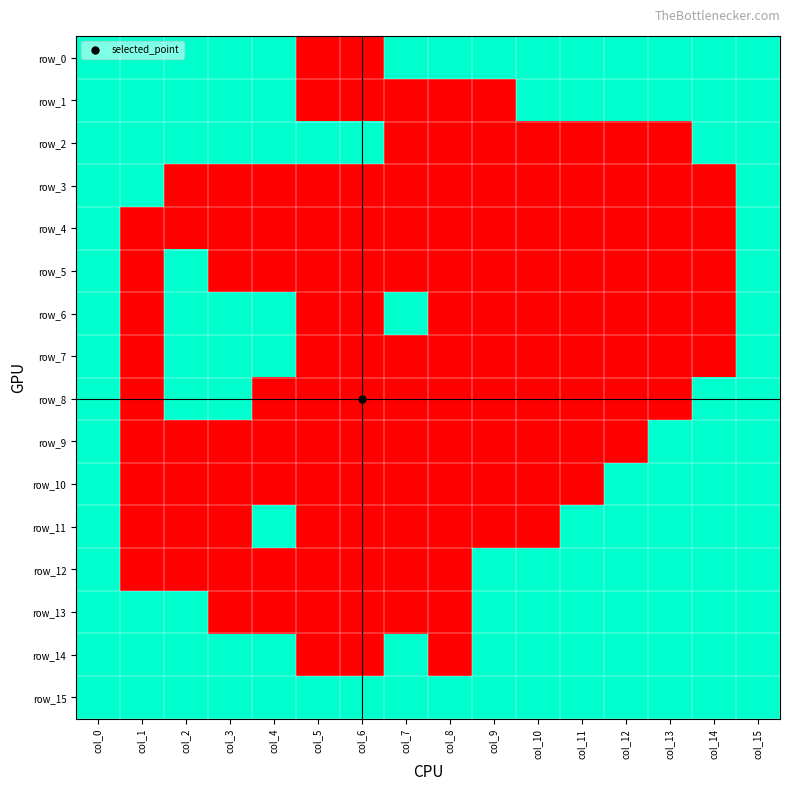

Reading left to right, extract all data points from this chart.

row_0: col_0=1	col_1=1	col_2=1	col_3=1	col_4=1	col_5=0	col_6=0	col_7=1	col_8=1	col_9=1	col_10=1	col_11=1	col_12=1	col_13=1	col_14=1	col_15=1
row_1: col_0=1	col_1=1	col_2=1	col_3=1	col_4=1	col_5=0	col_6=0	col_7=0	col_8=0	col_9=0	col_10=1	col_11=1	col_12=1	col_13=1	col_14=1	col_15=1
row_2: col_0=1	col_1=1	col_2=1	col_3=1	col_4=1	col_5=1	col_6=1	col_7=0	col_8=0	col_9=0	col_10=0	col_11=0	col_12=0	col_13=0	col_14=1	col_15=1
row_3: col_0=1	col_1=1	col_2=0	col_3=0	col_4=0	col_5=0	col_6=0	col_7=0	col_8=0	col_9=0	col_10=0	col_11=0	col_12=0	col_13=0	col_14=0	col_15=1
row_4: col_0=1	col_1=0	col_2=0	col_3=0	col_4=0	col_5=0	col_6=0	col_7=0	col_8=0	col_9=0	col_10=0	col_11=0	col_12=0	col_13=0	col_14=0	col_15=1
row_5: col_0=1	col_1=0	col_2=1	col_3=0	col_4=0	col_5=0	col_6=0	col_7=0	col_8=0	col_9=0	col_10=0	col_11=0	col_12=0	col_13=0	col_14=0	col_15=1
row_6: col_0=1	col_1=0	col_2=1	col_3=1	col_4=1	col_5=0	col_6=0	col_7=1	col_8=0	col_9=0	col_10=0	col_11=0	col_12=0	col_13=0	col_14=0	col_15=1
row_7: col_0=1	col_1=0	col_2=1	col_3=1	col_4=1	col_5=0	col_6=0	col_7=0	col_8=0	col_9=0	col_10=0	col_11=0	col_12=0	col_13=0	col_14=0	col_15=1
row_8: col_0=1	col_1=0	col_2=1	col_3=1	col_4=0	col_5=0	col_6=0	col_7=0	col_8=0	col_9=0	col_10=0	col_11=0	col_12=0	col_13=0	col_14=1	col_15=1
row_9: col_0=1	col_1=0	col_2=0	col_3=0	col_4=0	col_5=0	col_6=0	col_7=0	col_8=0	col_9=0	col_10=0	col_11=0	col_12=0	col_13=1	col_14=1	col_15=1
row_10: col_0=1	col_1=0	col_2=0	col_3=0	col_4=0	col_5=0	col_6=0	col_7=0	col_8=0	col_9=0	col_10=0	col_11=0	col_12=1	col_13=1	col_14=1	col_15=1
row_11: col_0=1	col_1=0	col_2=0	col_3=0	col_4=1	col_5=0	col_6=0	col_7=0	col_8=0	col_9=0	col_10=0	col_11=1	col_12=1	col_13=1	col_14=1	col_15=1
row_12: col_0=1	col_1=0	col_2=0	col_3=0	col_4=0	col_5=0	col_6=0	col_7=0	col_8=0	col_9=1	col_10=1	col_11=1	col_12=1	col_13=1	col_14=1	col_15=1
row_13: col_0=1	col_1=1	col_2=1	col_3=0	col_4=0	col_5=0	col_6=0	col_7=0	col_8=0	col_9=1	col_10=1	col_11=1	col_12=1	col_13=1	col_14=1	col_15=1
row_14: col_0=1	col_1=1	col_2=1	col_3=1	col_4=1	col_5=0	col_6=0	col_7=1	col_8=0	col_9=1	col_10=1	col_11=1	col_12=1	col_13=1	col_14=1	col_15=1
row_15: col_0=1	col_1=1	col_2=1	col_3=1	col_4=1	col_5=1	col_6=1	col_7=1	col_8=1	col_9=1	col_10=1	col_11=1	col_12=1	col_13=1	col_14=1	col_15=1